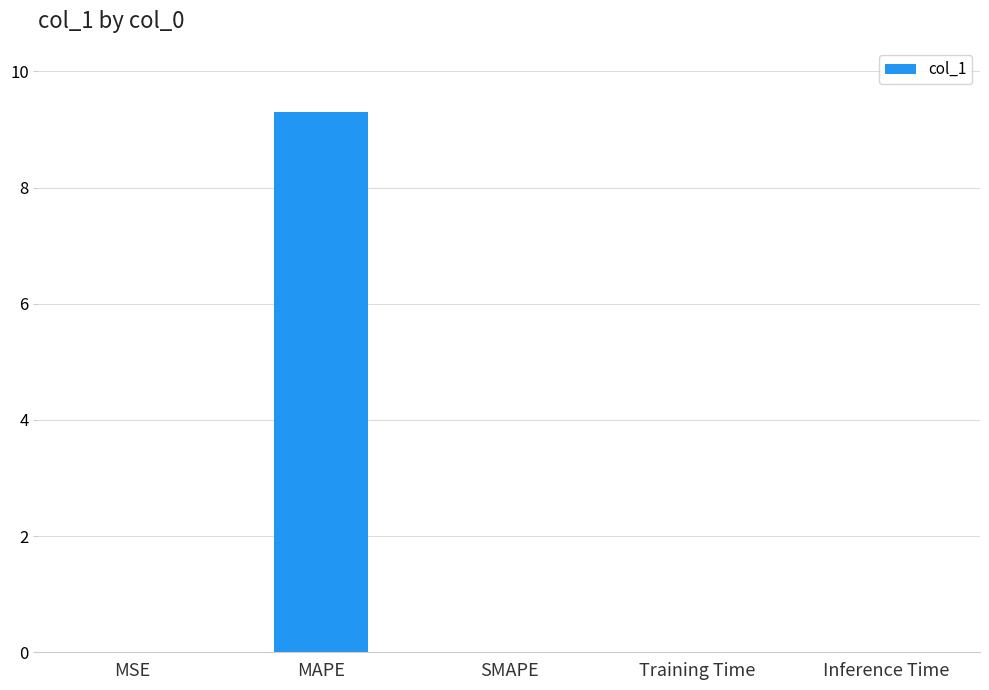

The value at Inference Time is 0.0. True or false?

True